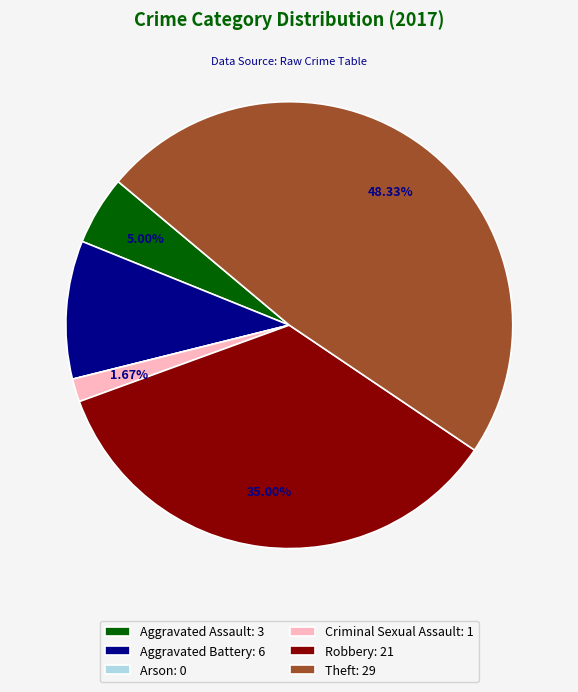

Which category has the biggest portion of the pie?

Theft